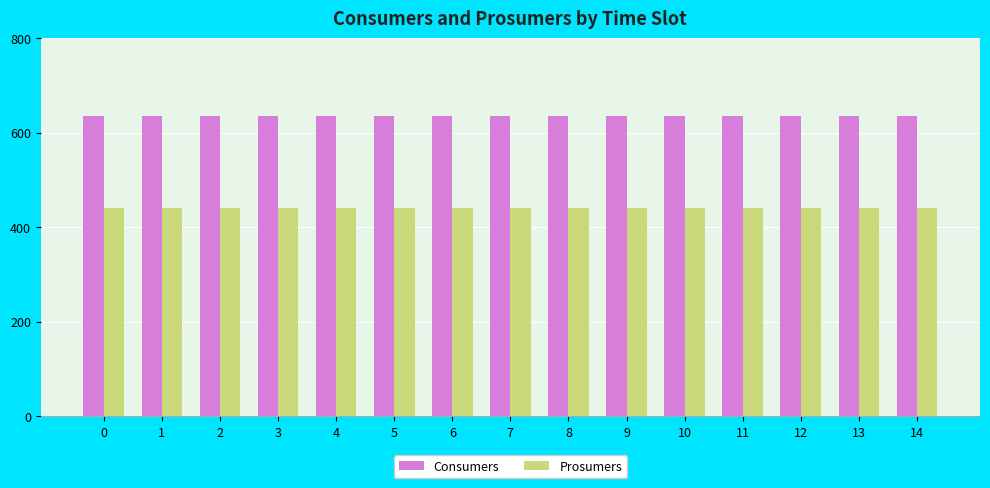

Reading right to left, transcribe all the data shown in this chart.

Consumers: 635	635	635	635	635	635	635	635	635	635	635	635	635	635	635
Prosumers: 440	440	440	440	440	440	440	440	440	440	440	440	440	440	440